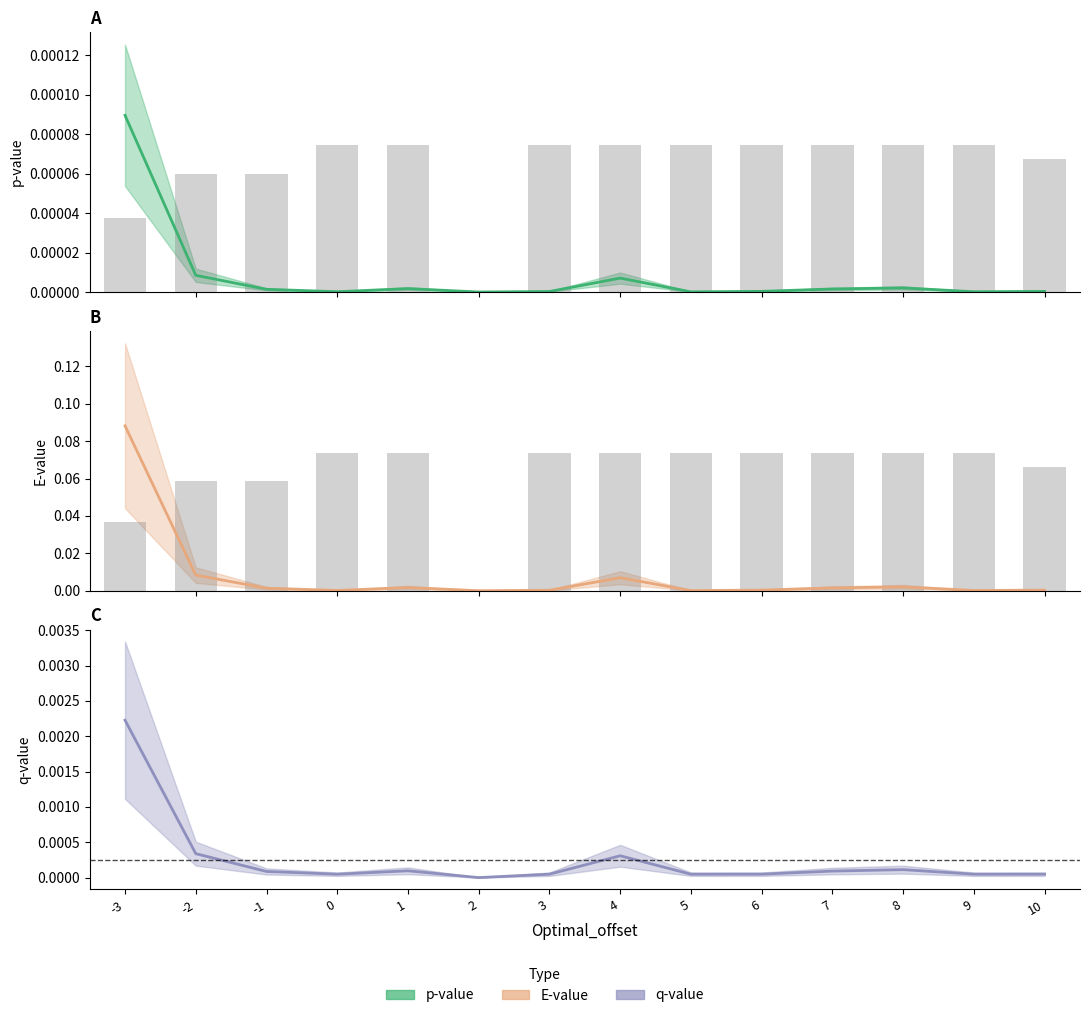

Rank the categories by E-value value from highest to lowest.

-3, -2, 4, 8, 1, 7, -1, 6, 10, 3, 0, 9, 5, 2